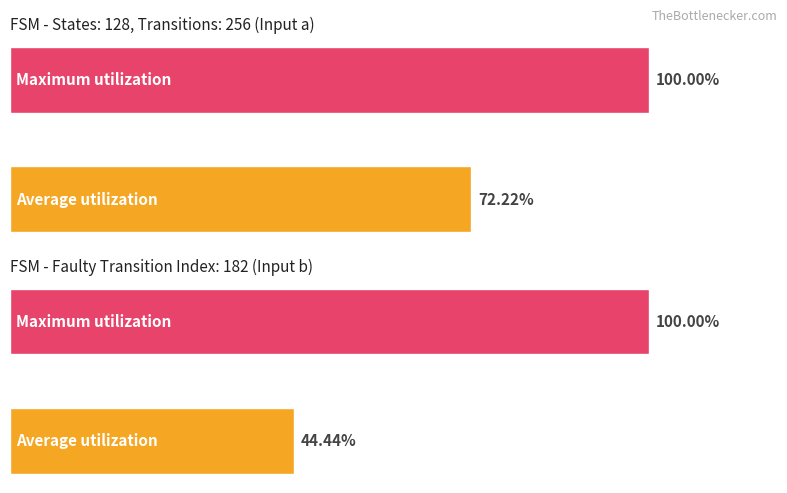

Are the bars horizontal?

Yes